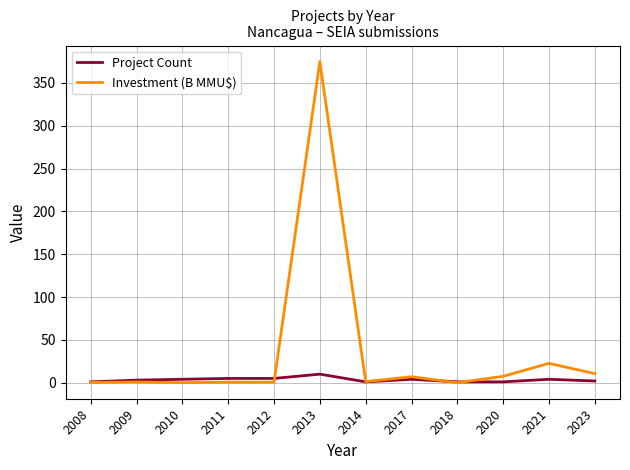

At which category does the chart reach its peak across all series?

2013